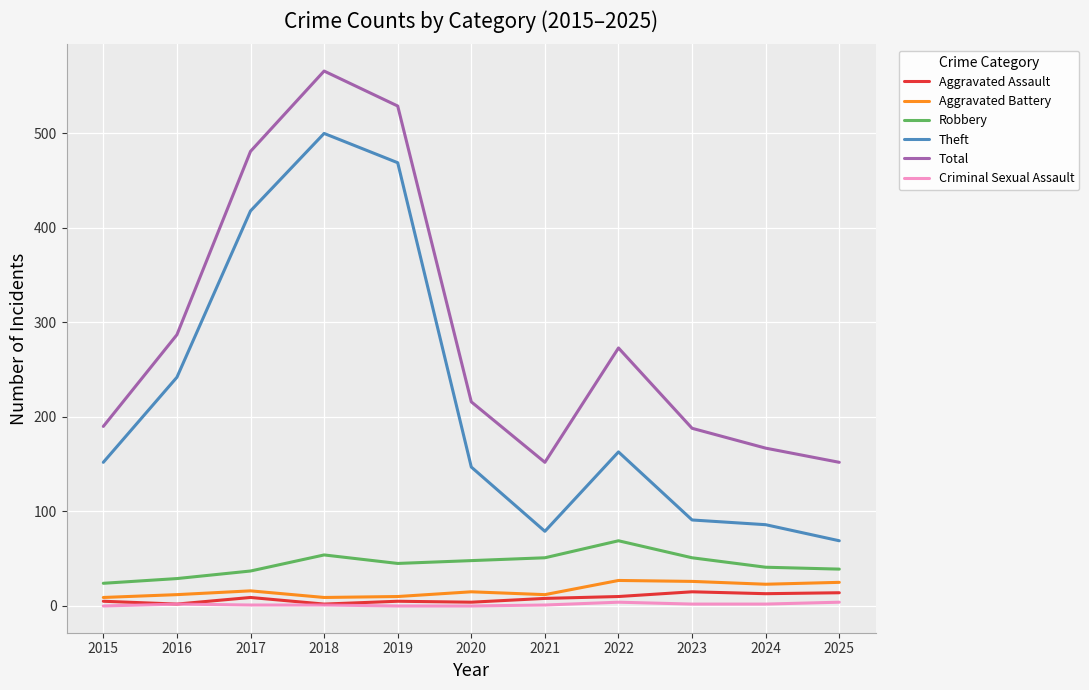

Which series has the widest spread of values?

Theft